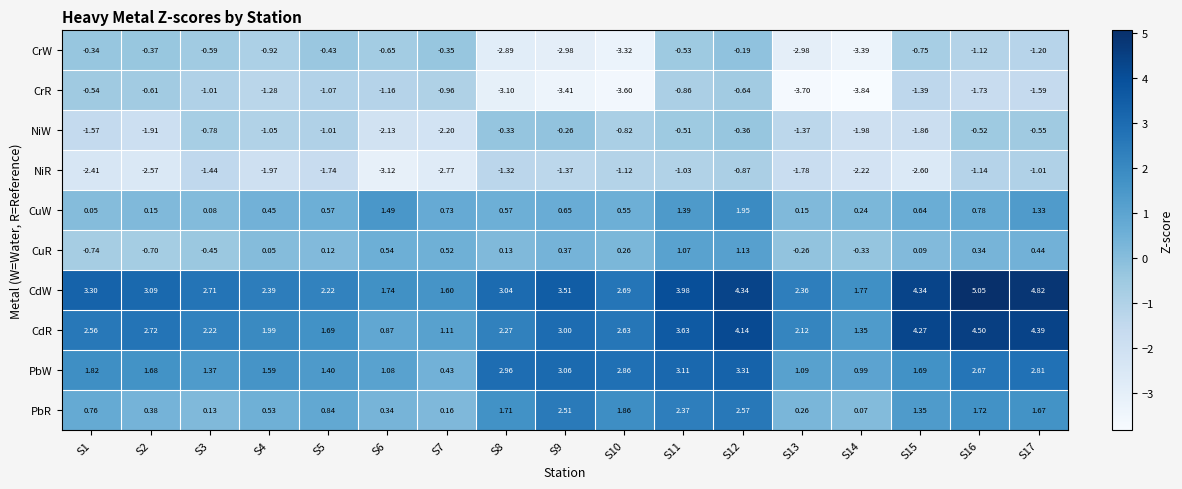

Rank the series by their maximum value, from lowest to highest.

NiR, CrR, NiW, CrW, CuR, CuW, PbR, PbW, CdR, CdW